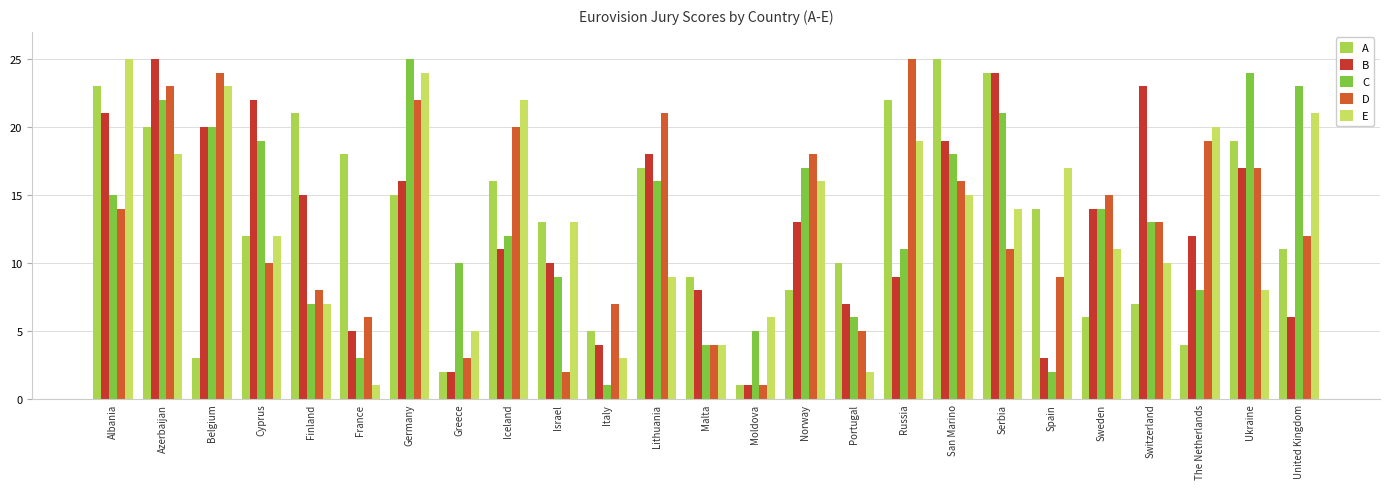

At which category is the sum across all series the highest?

Azerbaijan